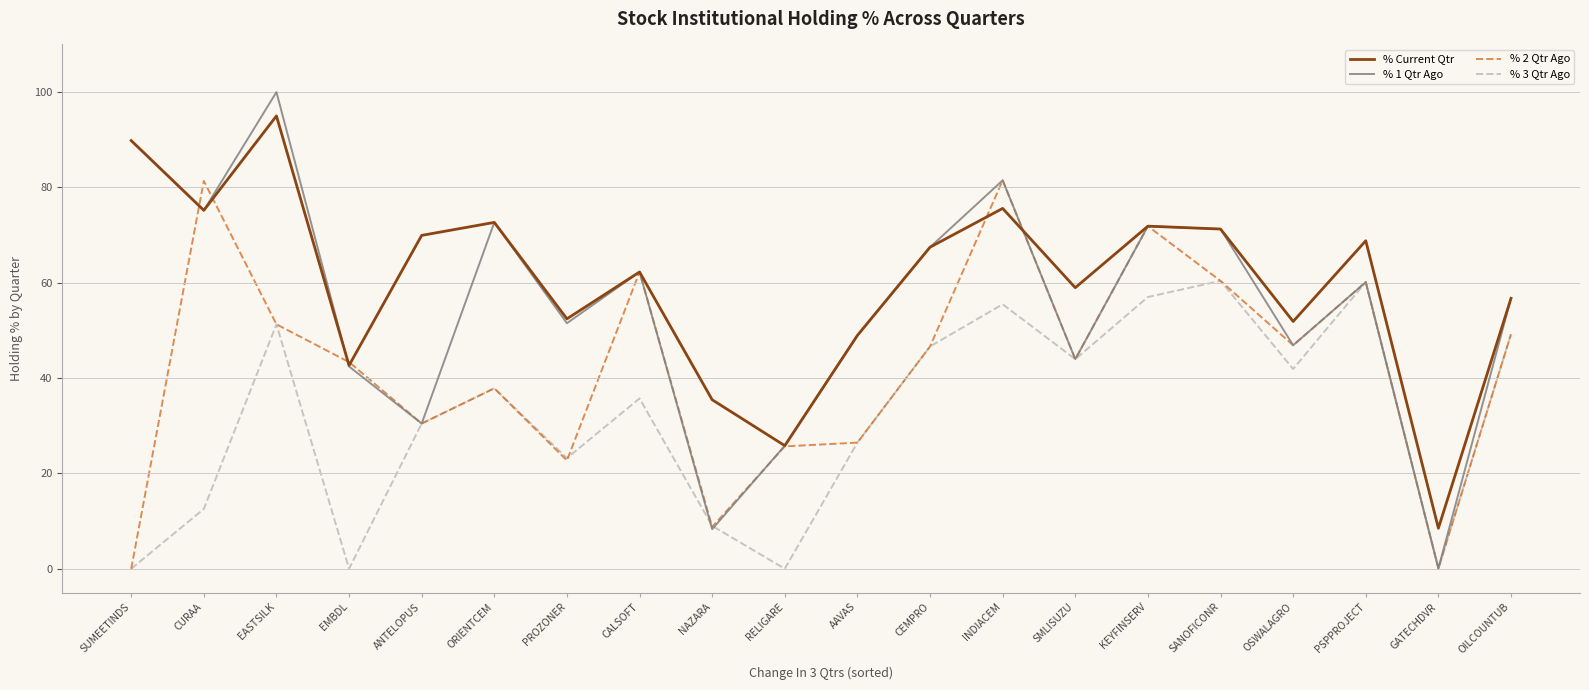

What position from the right is CALSOFT?

13